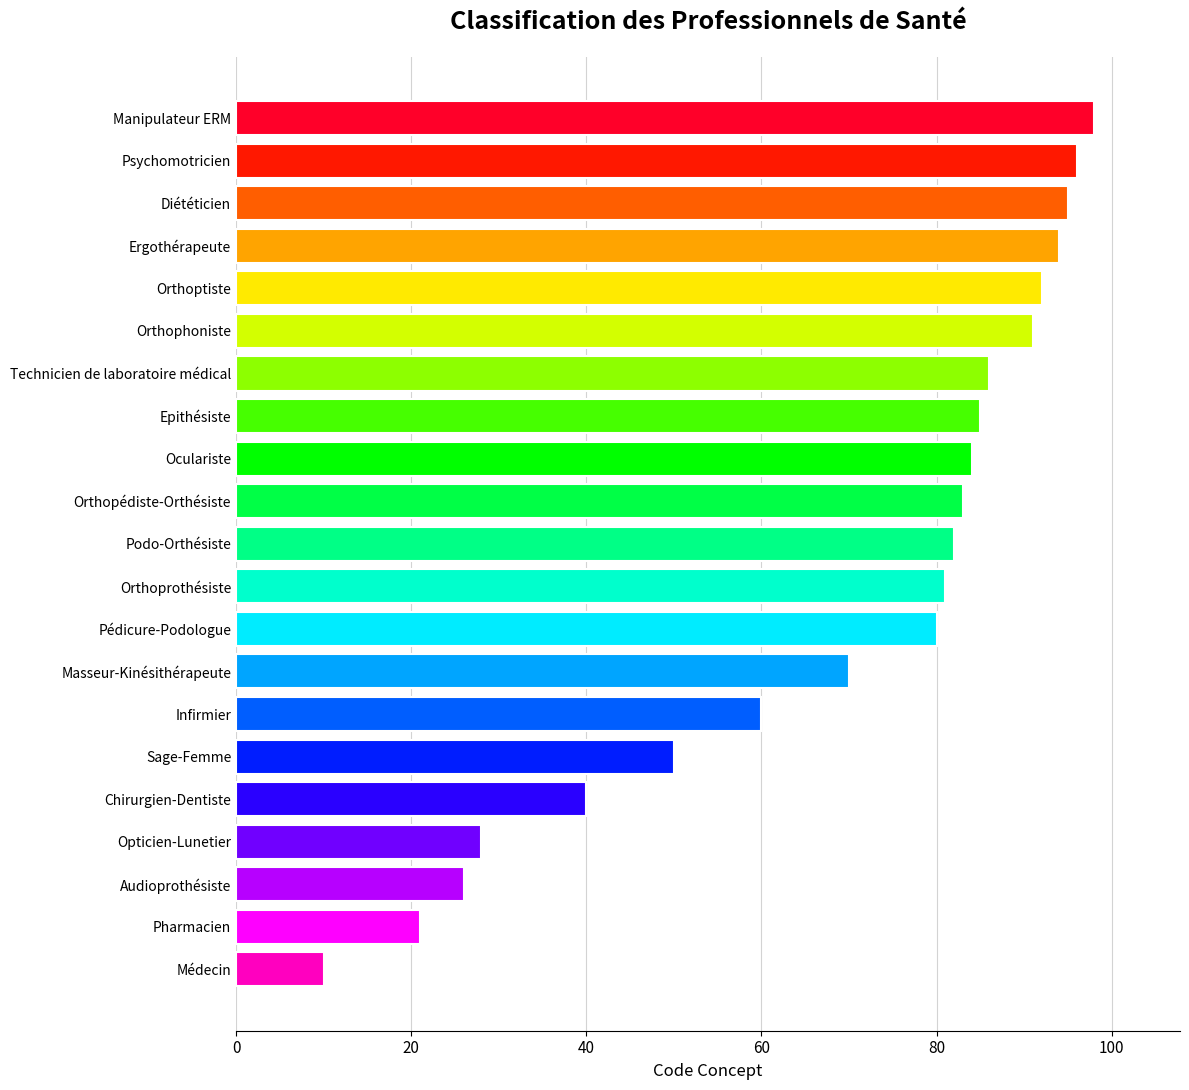

At which category does the chart reach its peak across all series?

Manipulateur ERM